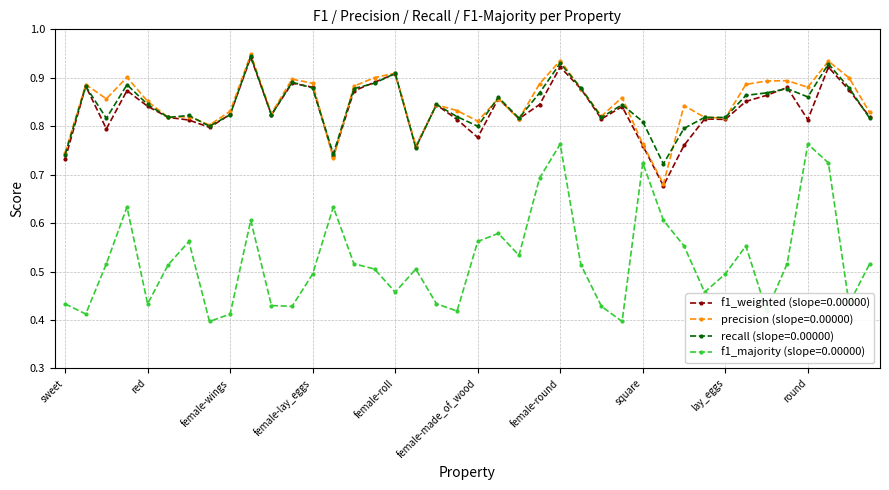

How many data points does each series have?

40